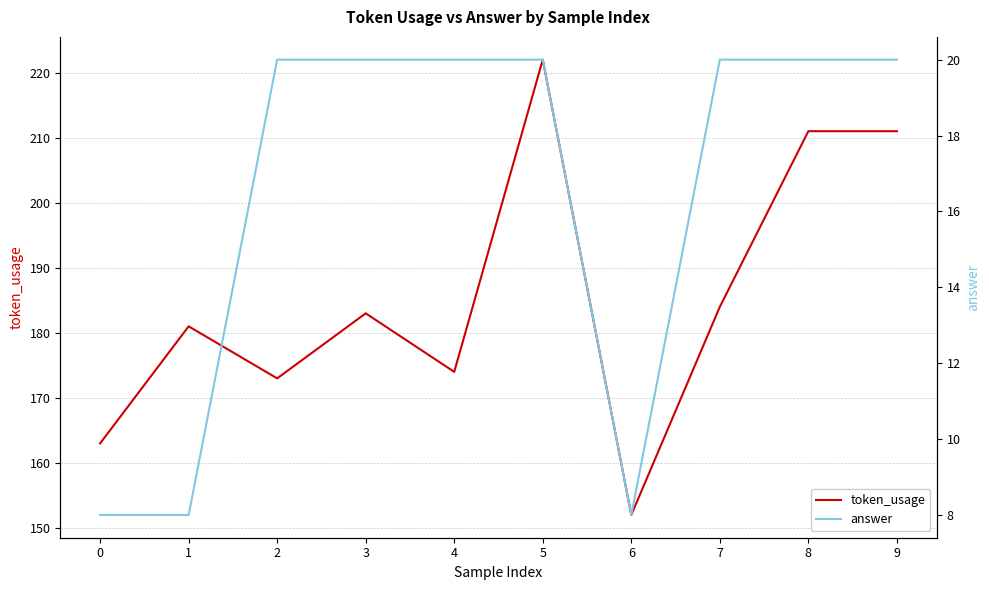

Between 0 and 9, which is larger?

9